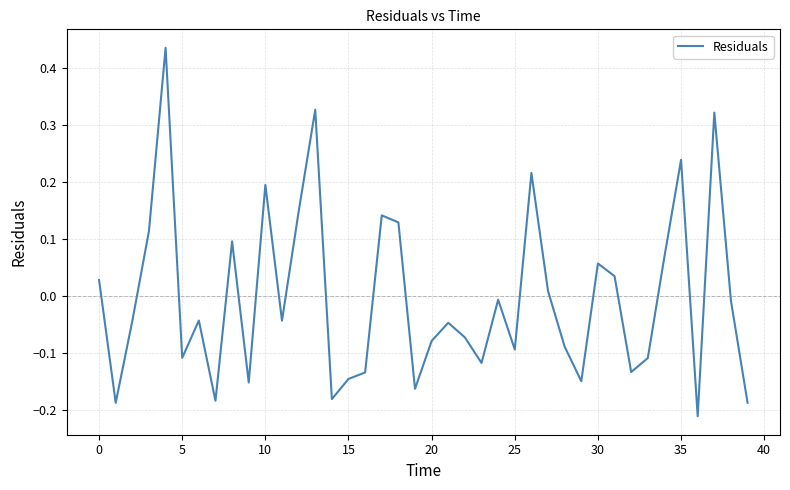

What is the difference between the maximum and minimum values?

0.6